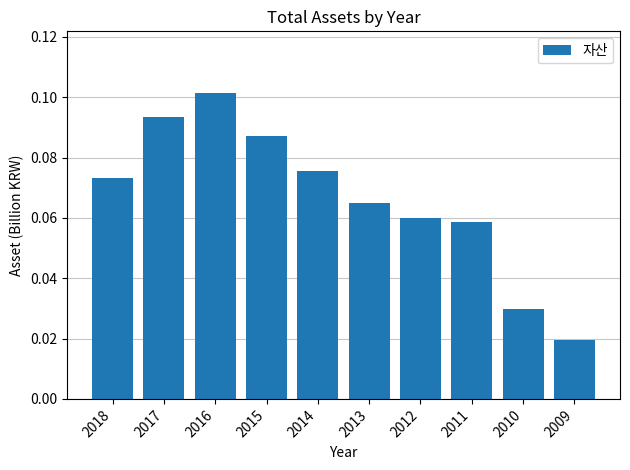

Rank the categories by value from highest to lowest.

2016, 2017, 2015, 2014, 2018, 2013, 2012, 2011, 2010, 2009